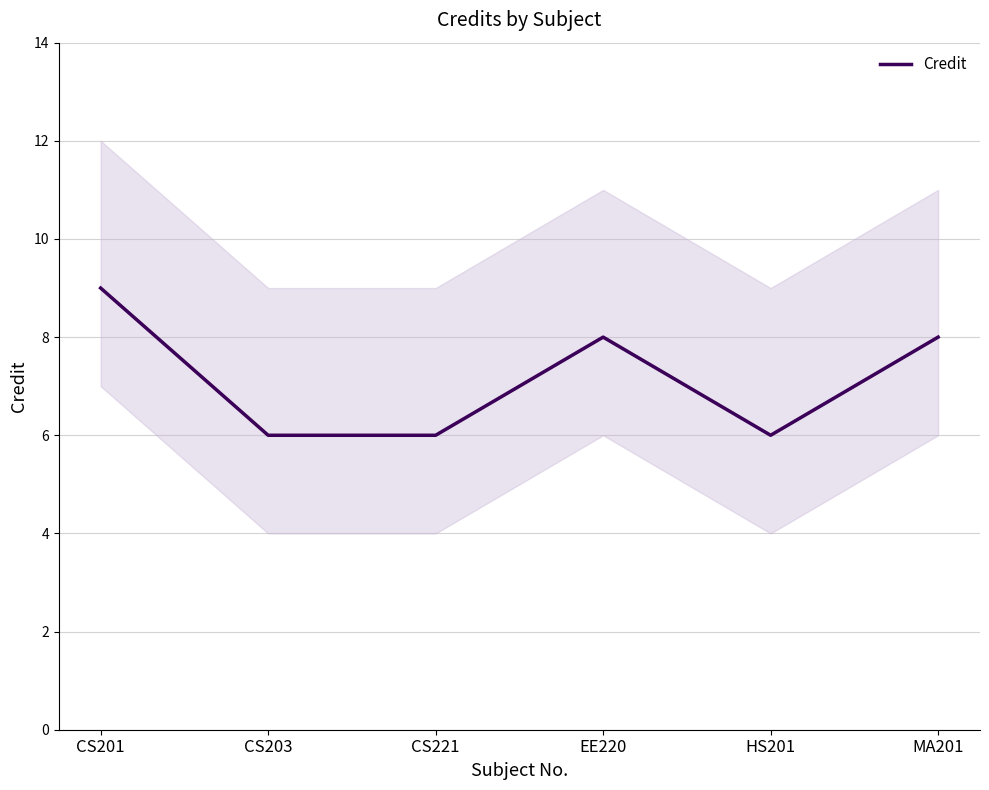

How many values exceed 8?

1